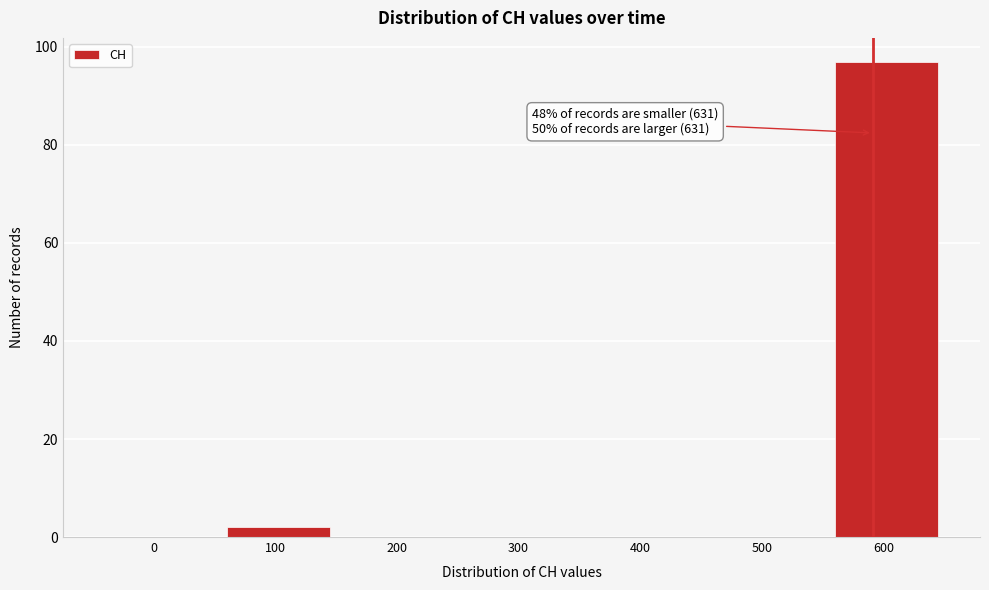

Reading left to right, transcribe all the data shown in this chart.

0=0	100=2	200=0	300=0	400=0	500=0	600=97